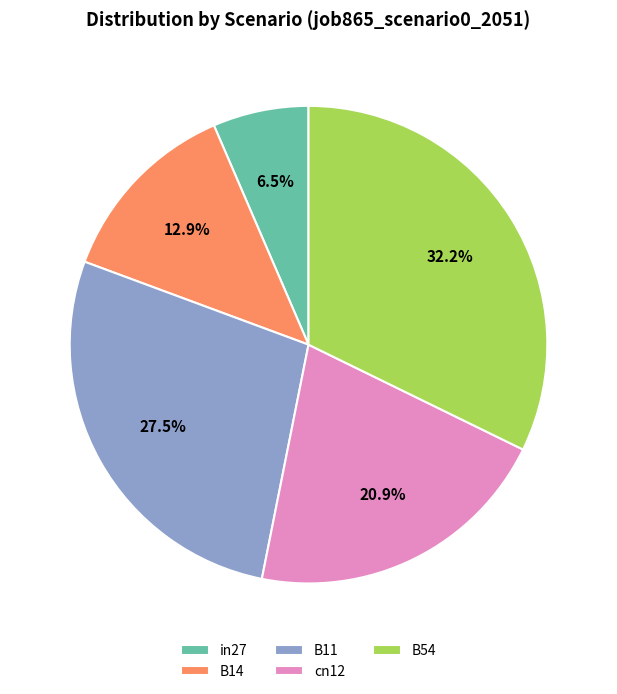

What percentage do B14 and B54 together represent?

45.1%